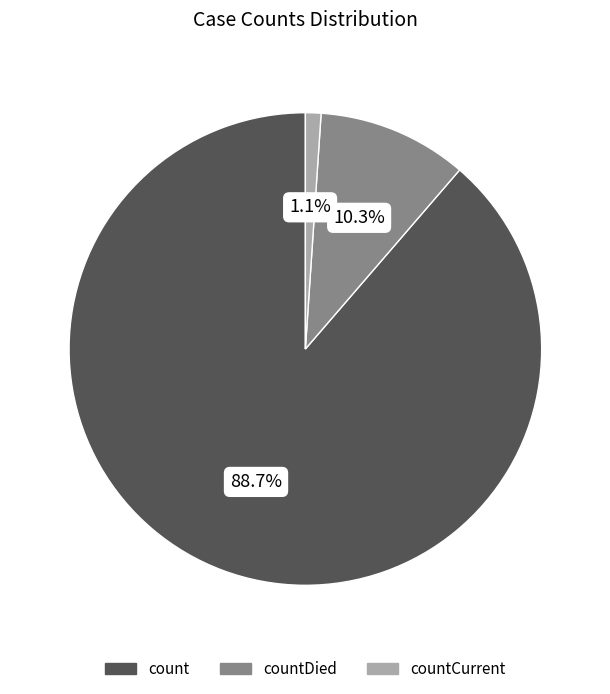

Does any single category account for the majority?

Yes